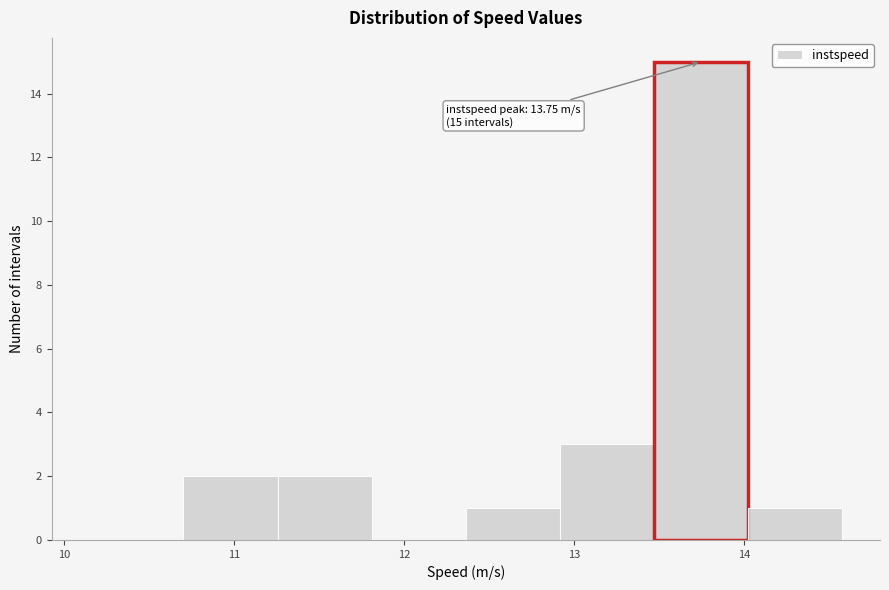

Over which range of the x-axis is the bar tallest?

13.5 to 14.0